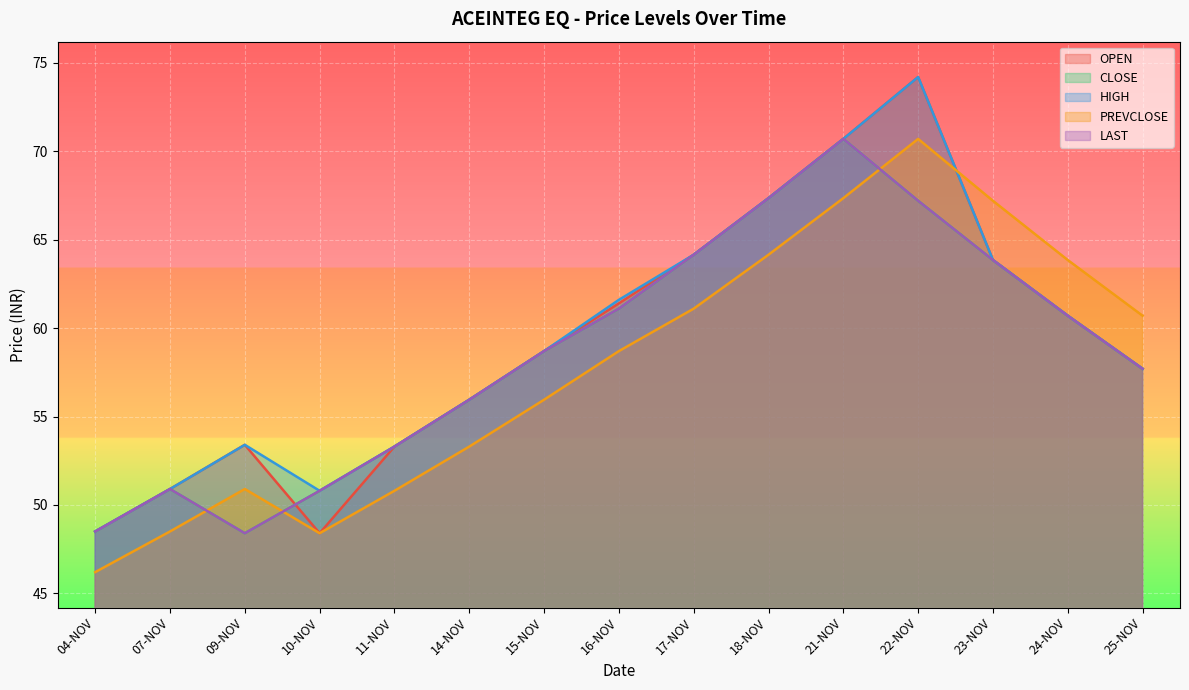

How many lines are shown in the chart?

5